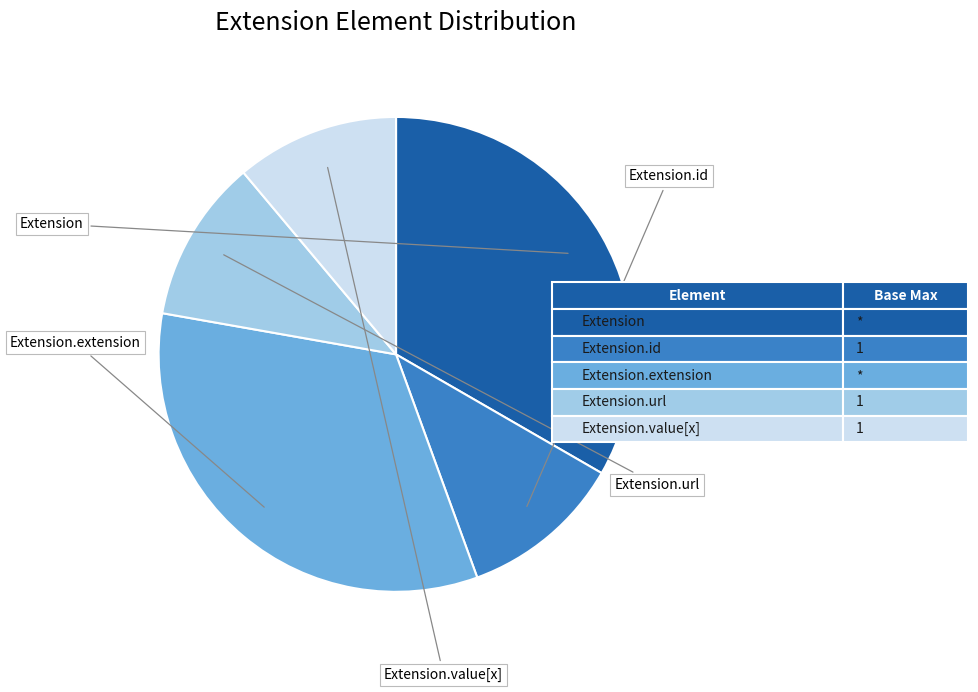

Does any single category account for the majority?

No